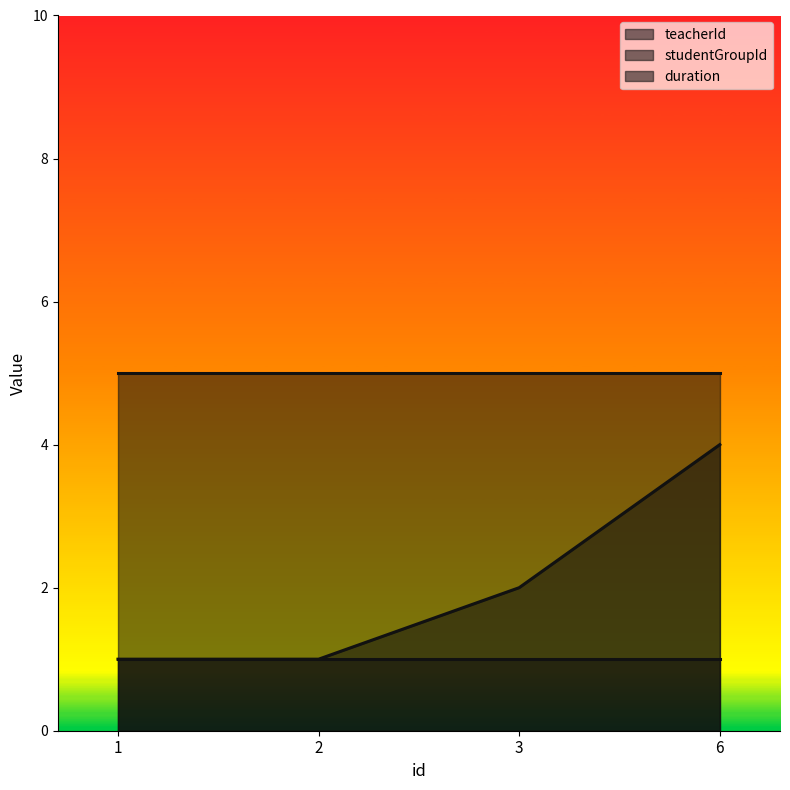

What value does the duration series have at 1?

1